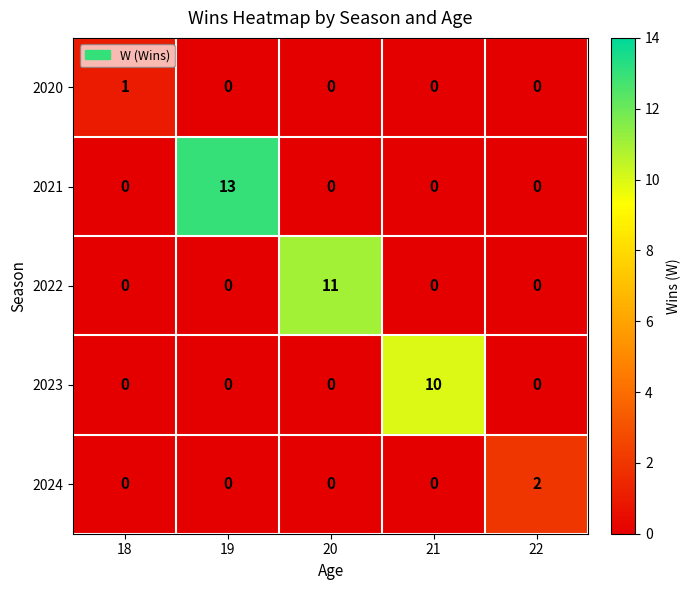

What is the sum of the 2021 values at 18 and 19?

13